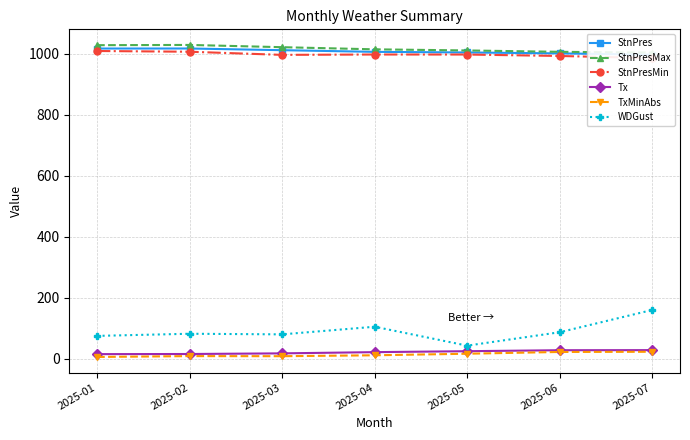

Is it true that StnPresMax equals 1029.1 at 2025-02?

True